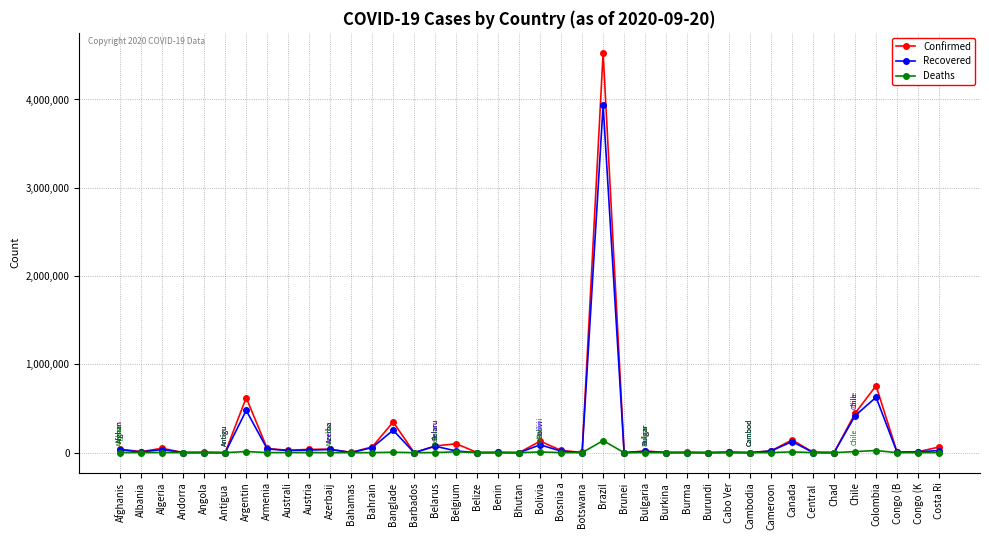

What is the maximum value shown in the chart?

4528240